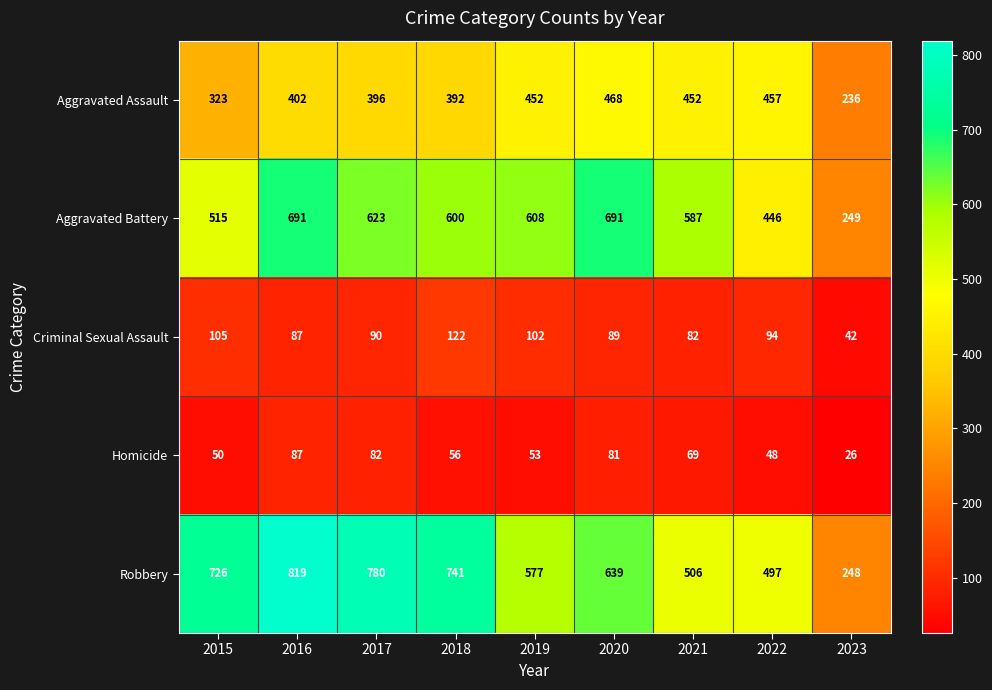

Is it true that Homicide equals 87 at 2016?

True